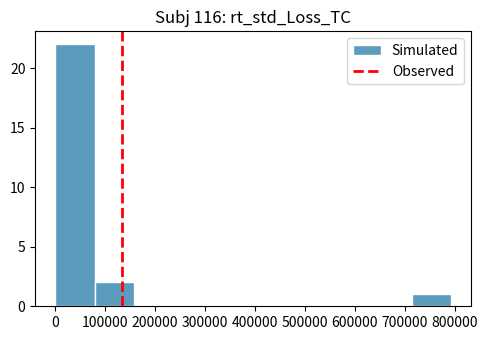

Reading left to right, list every bar in this chart as the range it spans on the x-axis followed by its height. Neither the bar edges nor the heights are printed on the chart, so give them approximately, as read against the axes.

0 to 80000: 22
80000 to 160000: 2
160000 to 240000: 0
240000 to 320000: 0
320000 to 400000: 0
400000 to 480000: 0
480000 to 550000: 0
550000 to 630000: 0
630000 to 710000: 0
710000 to 790000: 1